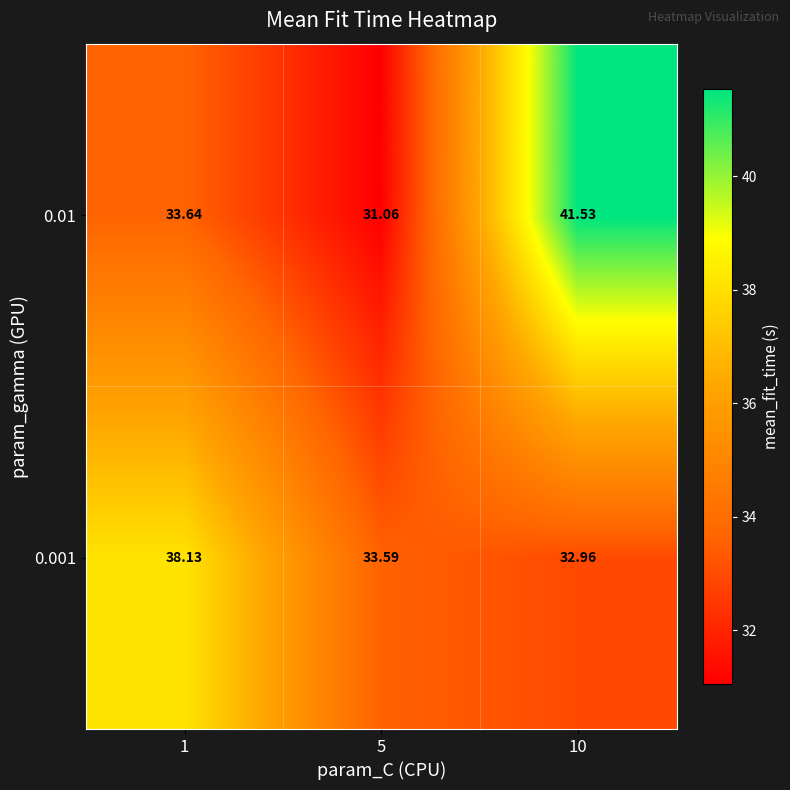

What is the total value across all series at 10?

74.5